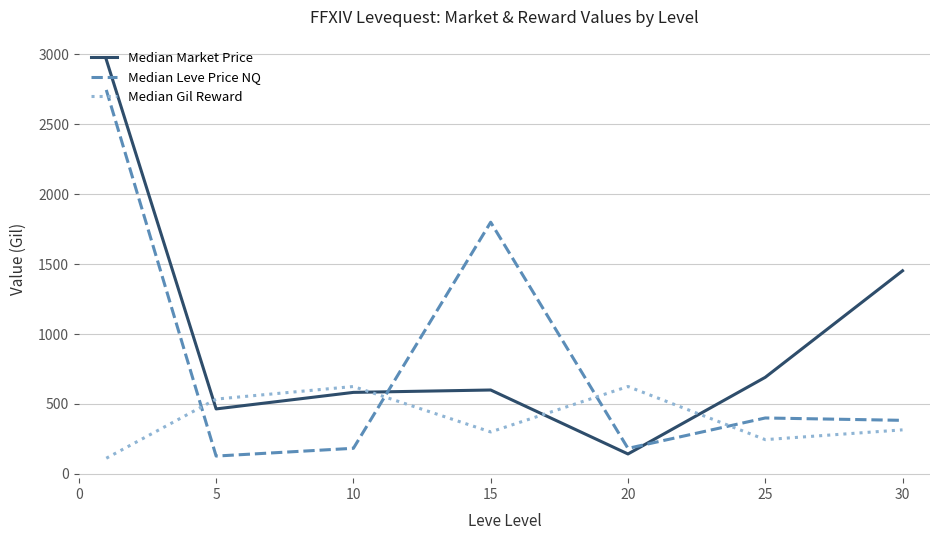

In Median Market Price, how many points are lower than both neighbors (excluding endpoints)?

2